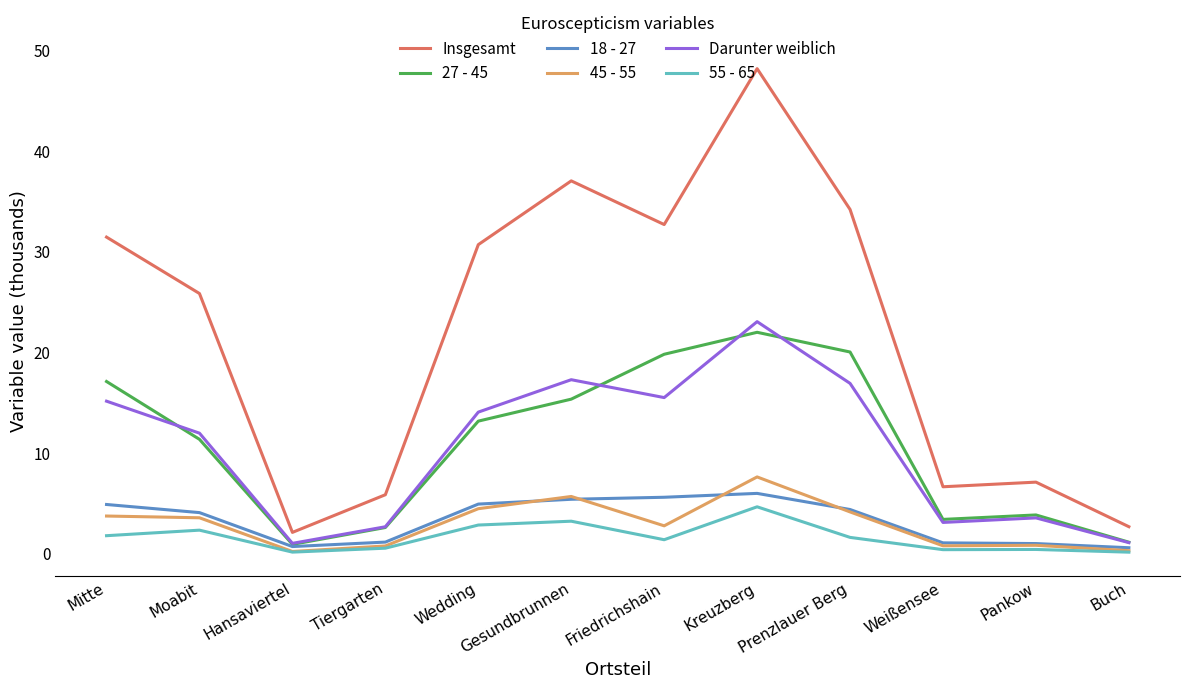

Is the value of Darunter weiblich at Tiergarten greater than the value of 45 - 55 at Buch?

Yes